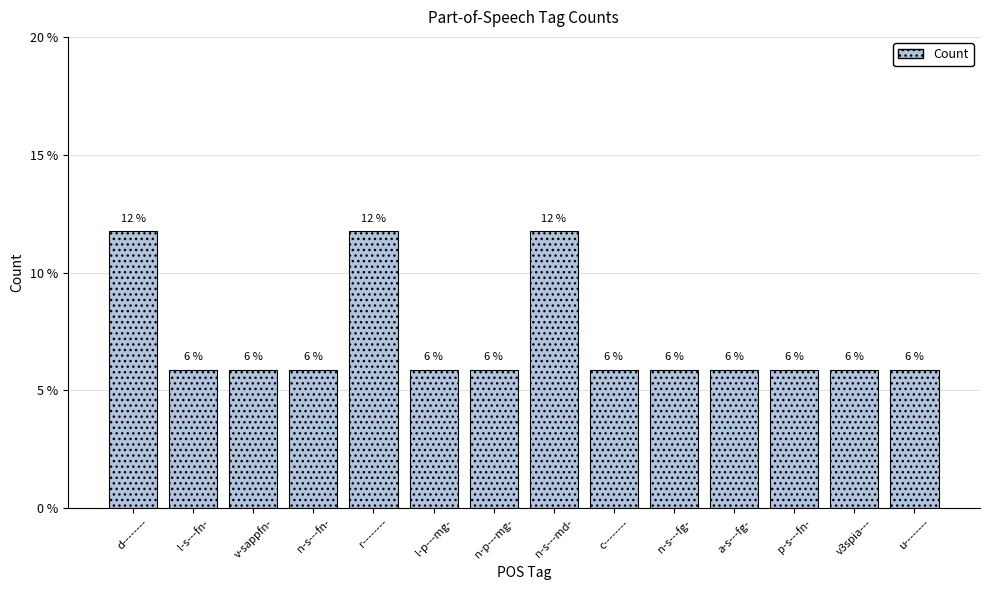

What is the value of the 1st bar from the left?

11.8